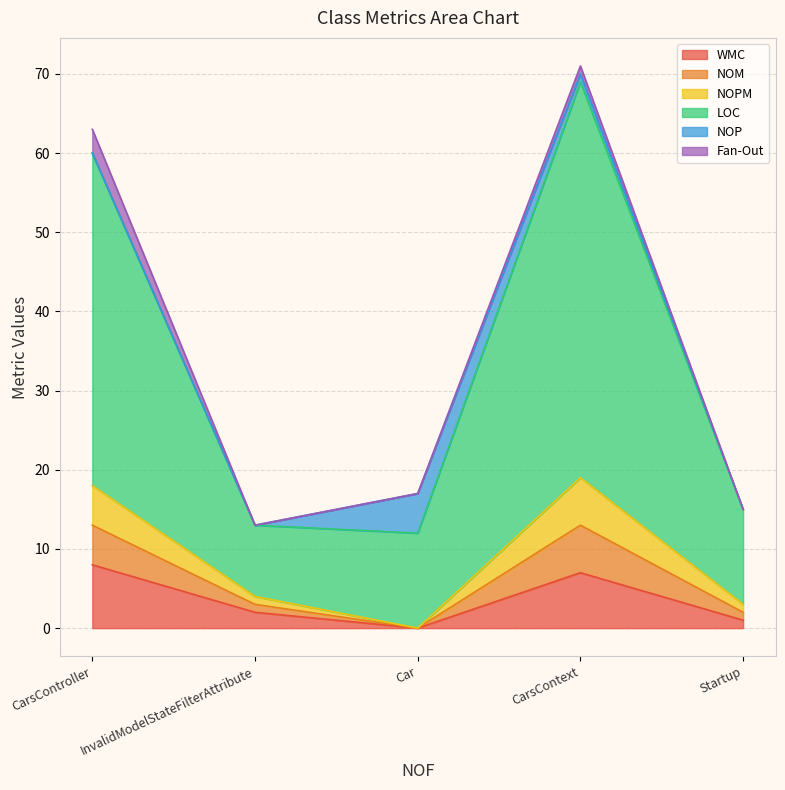

Which series changed the most between InvalidModelStateFilterAttribute and CarsContext?

LOC